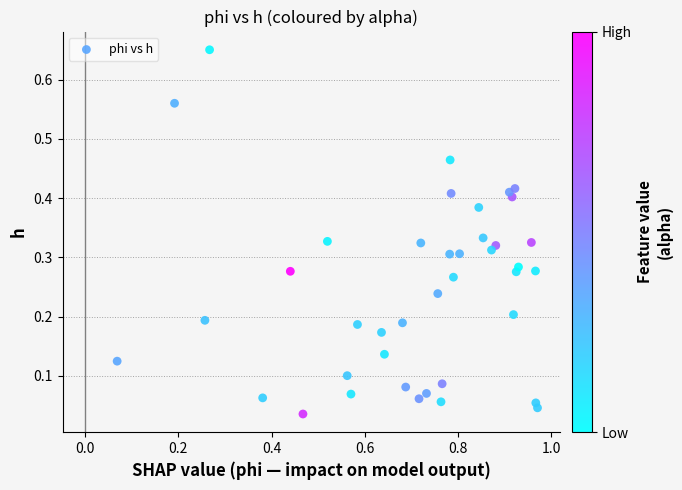

How many points are shown in the scatter plot?

40